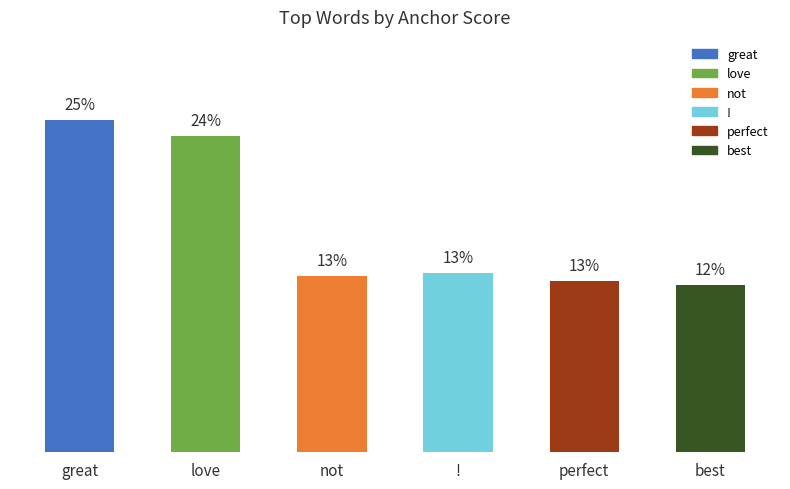

What is the label of the 4th bar from the right?

not